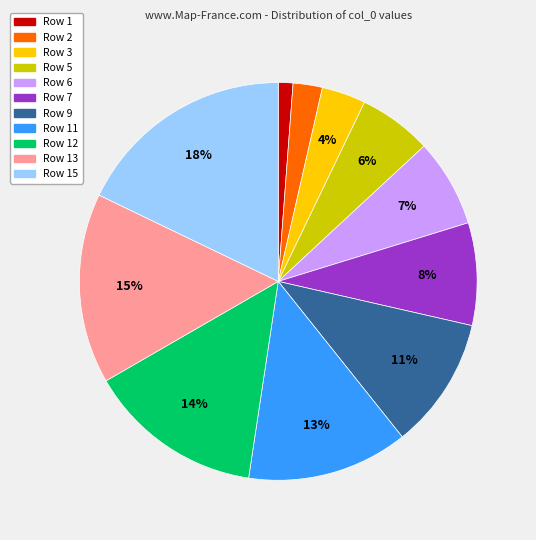

Rank the categories by value from highest to lowest.

Row 15, Row 13, Row 12, Row 11, Row 9, Row 7, Row 6, Row 5, Row 3, Row 2, Row 1